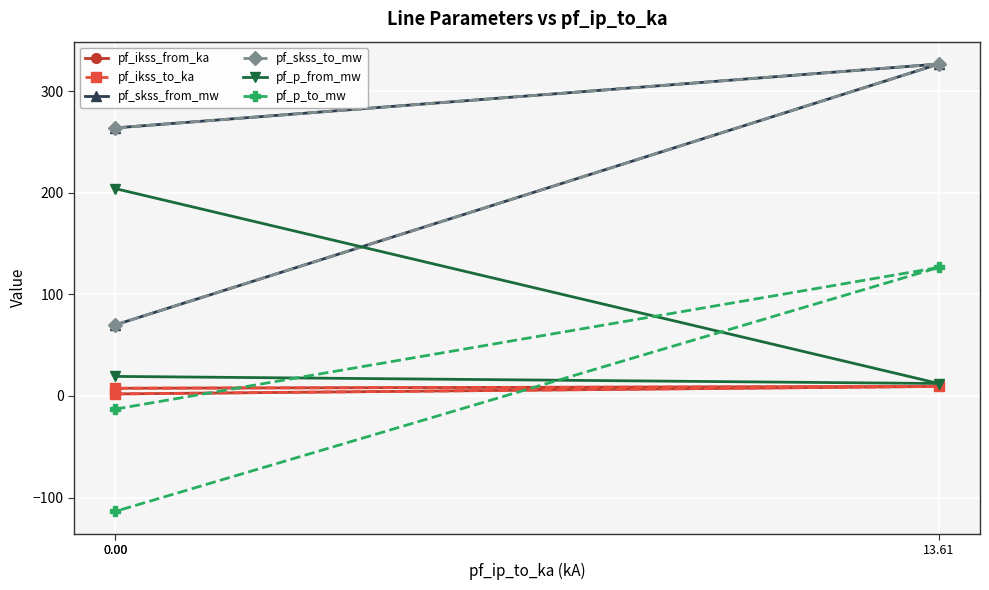

At how many categories does at least one series exceed 42?

3